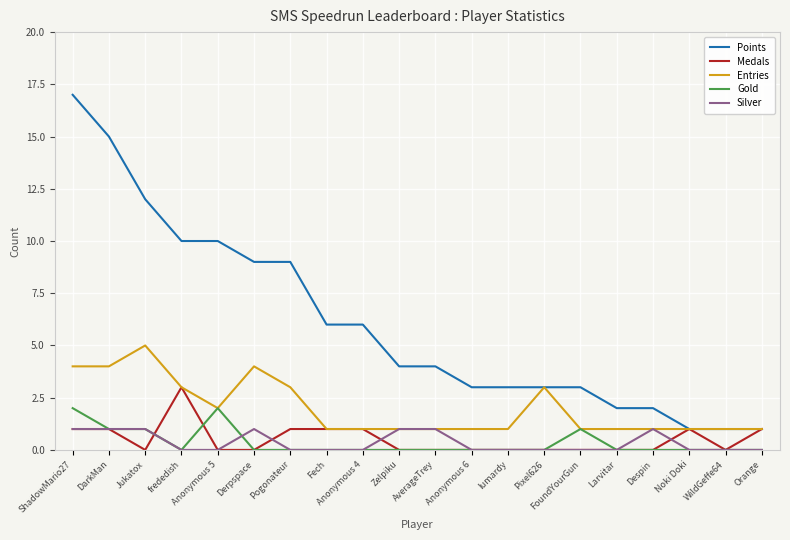

Which series has the largest range (max minus min)?

Points